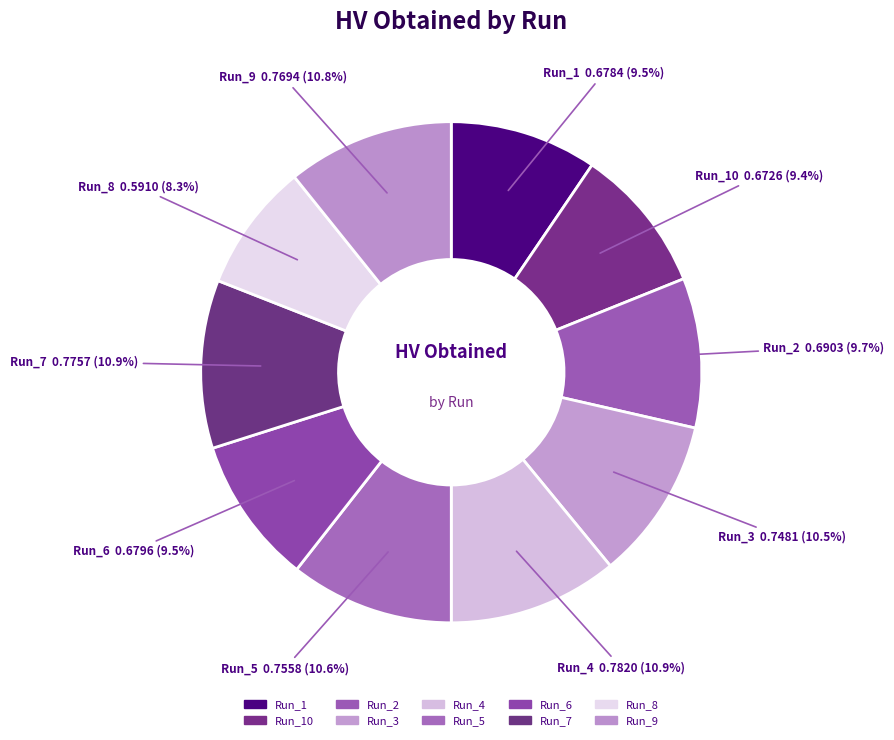

Is Run_2 the majority of the pie?

No